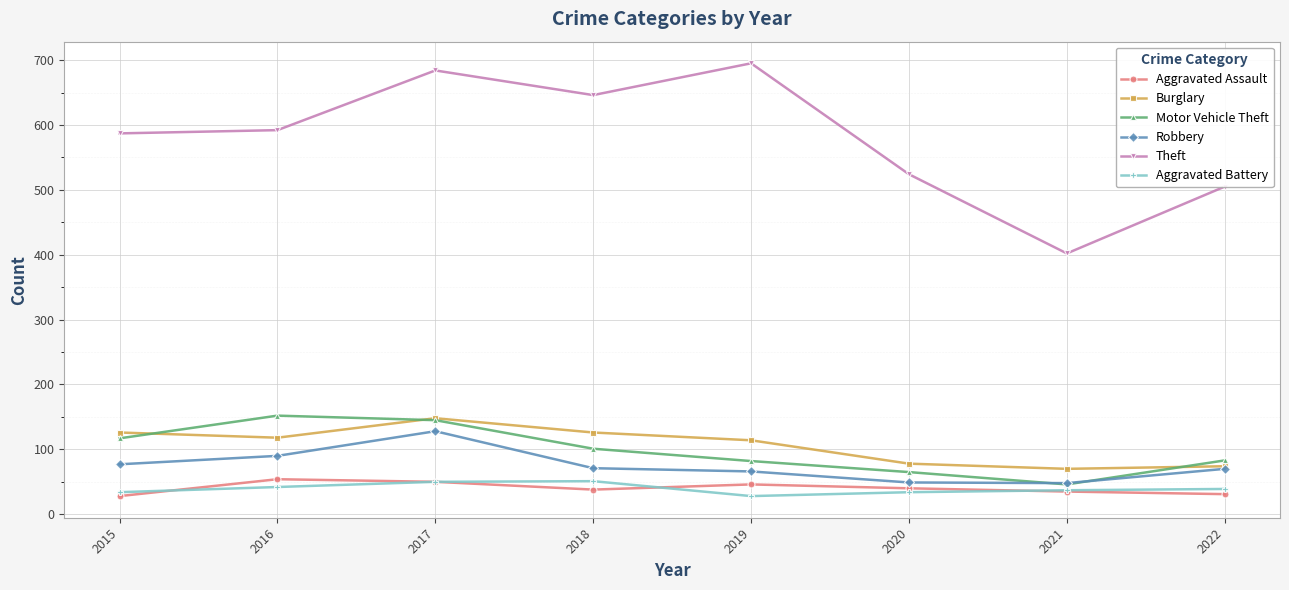

Is it true that Burglary equals 78 at 2020?

True